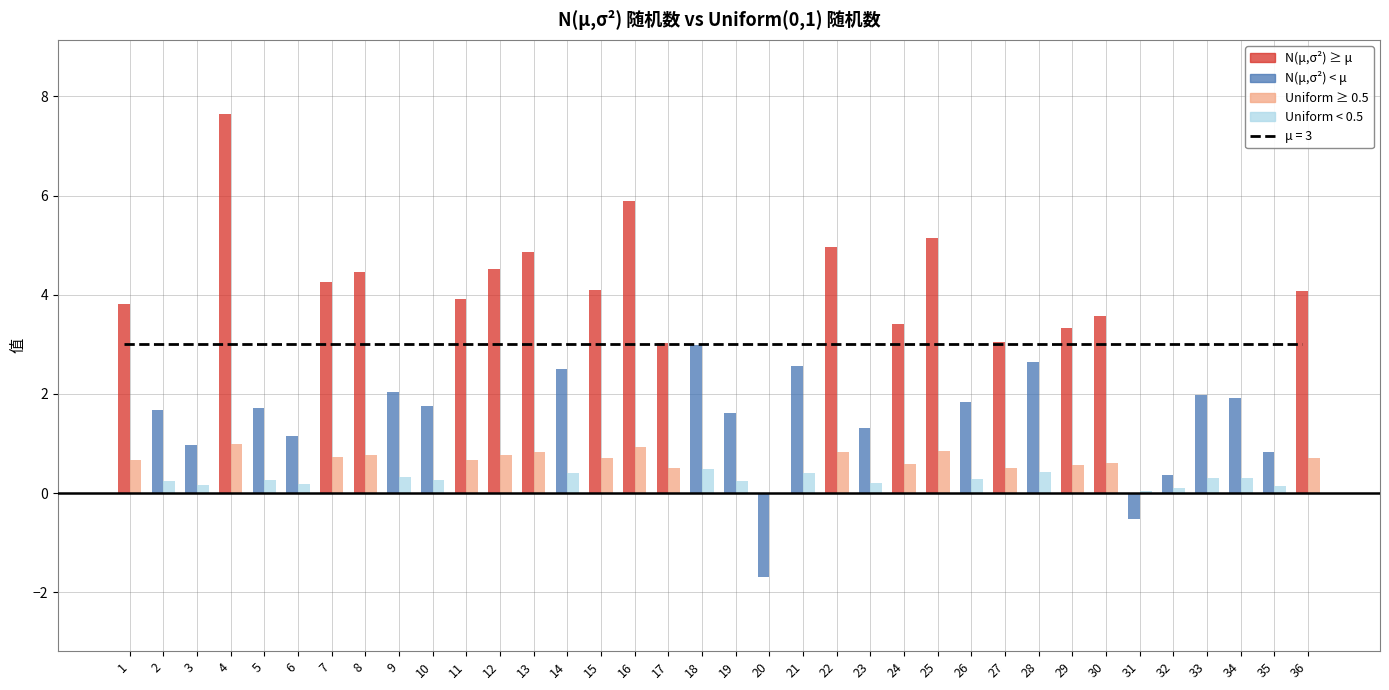

True or false: Uniform(0,1)随机数 has a value of 0.5 at 17.

True